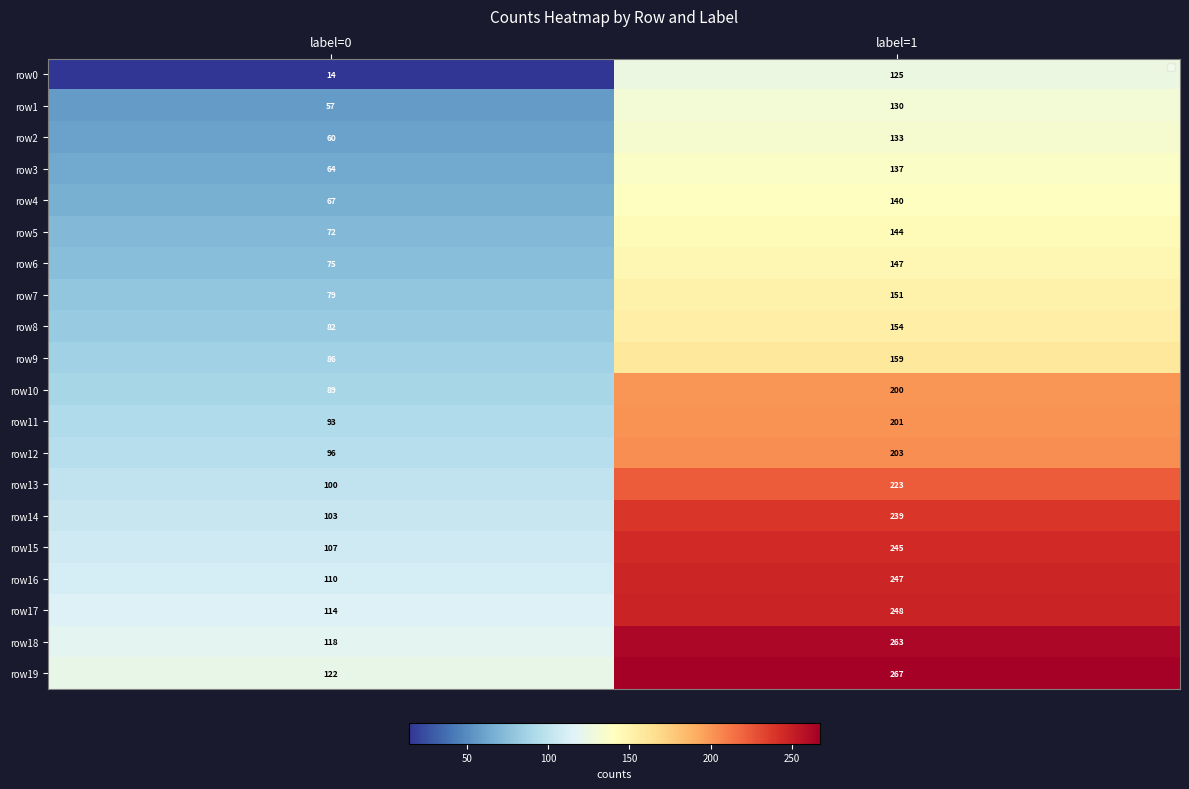

What is the average value of the row17 series?

181